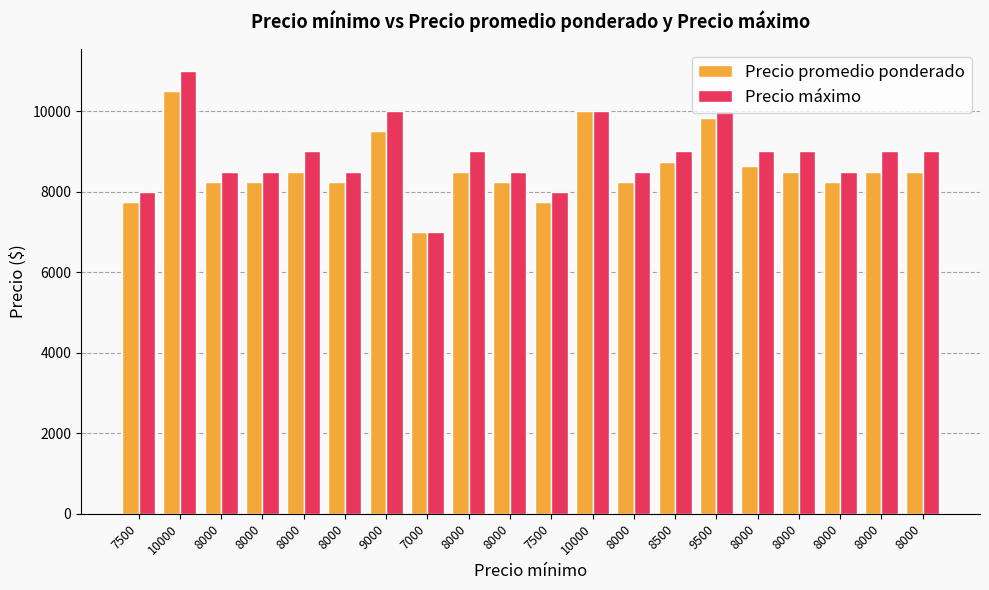

At which category does the chart reach its peak across all series?

10000